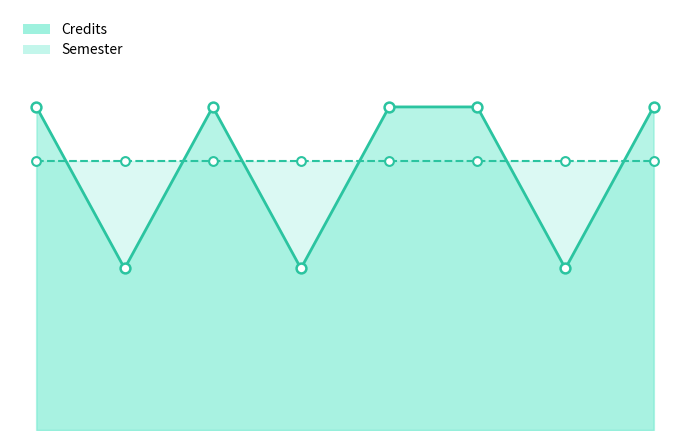

Which series reaches the minimum Y coordinate?

Credits_line